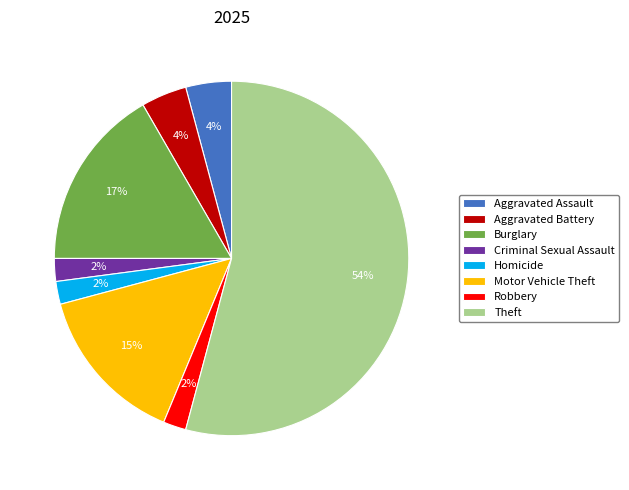

Is it true that Aggravated Battery is 4% of the pie?

True